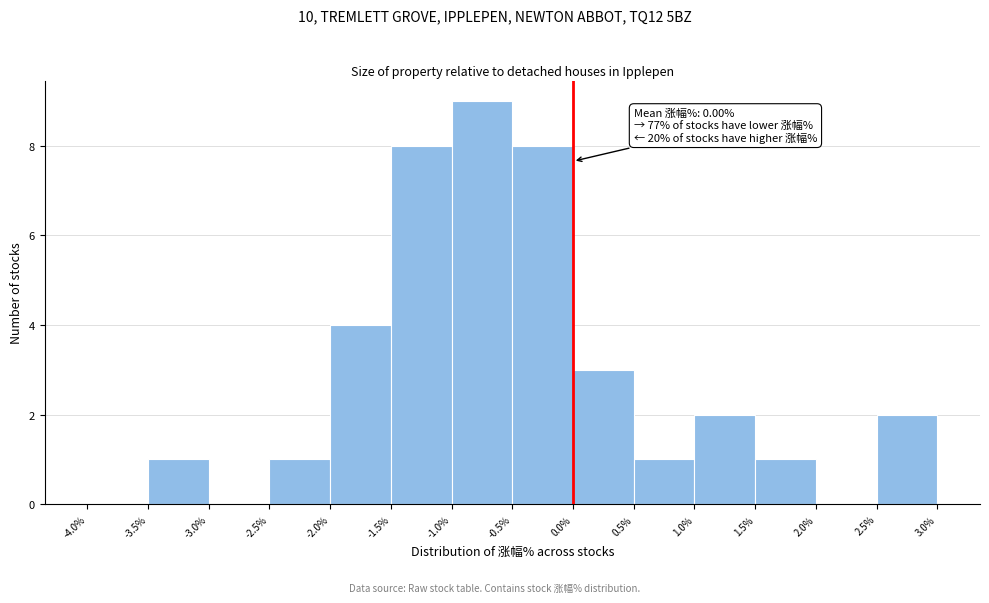

Over which range of the x-axis is the bar tallest?

-1.0% to -0.5%